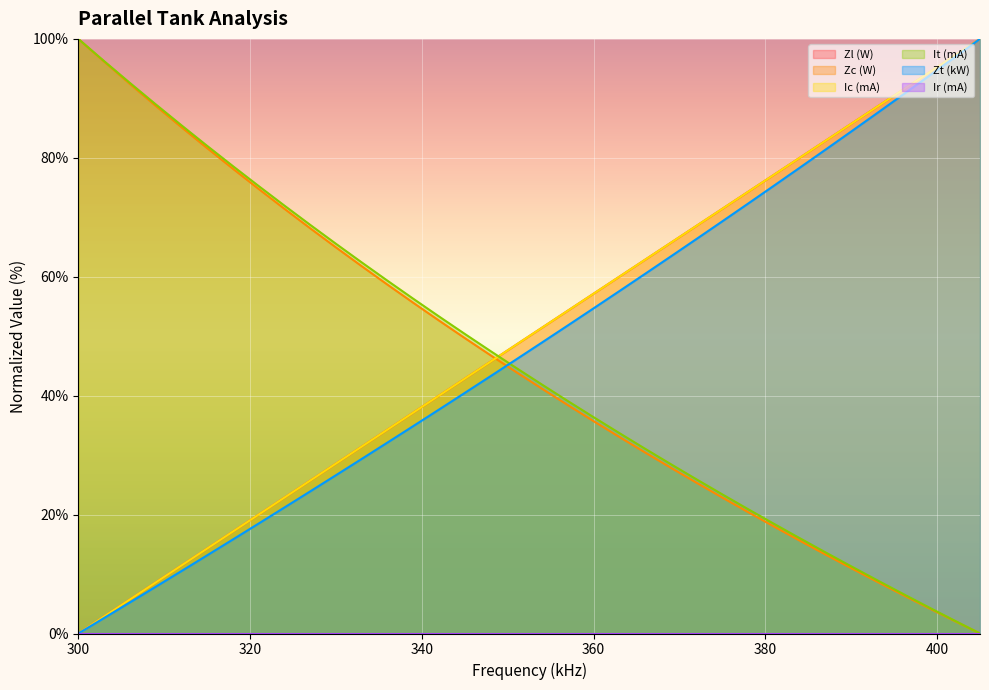

How many lines are shown in the chart?

6